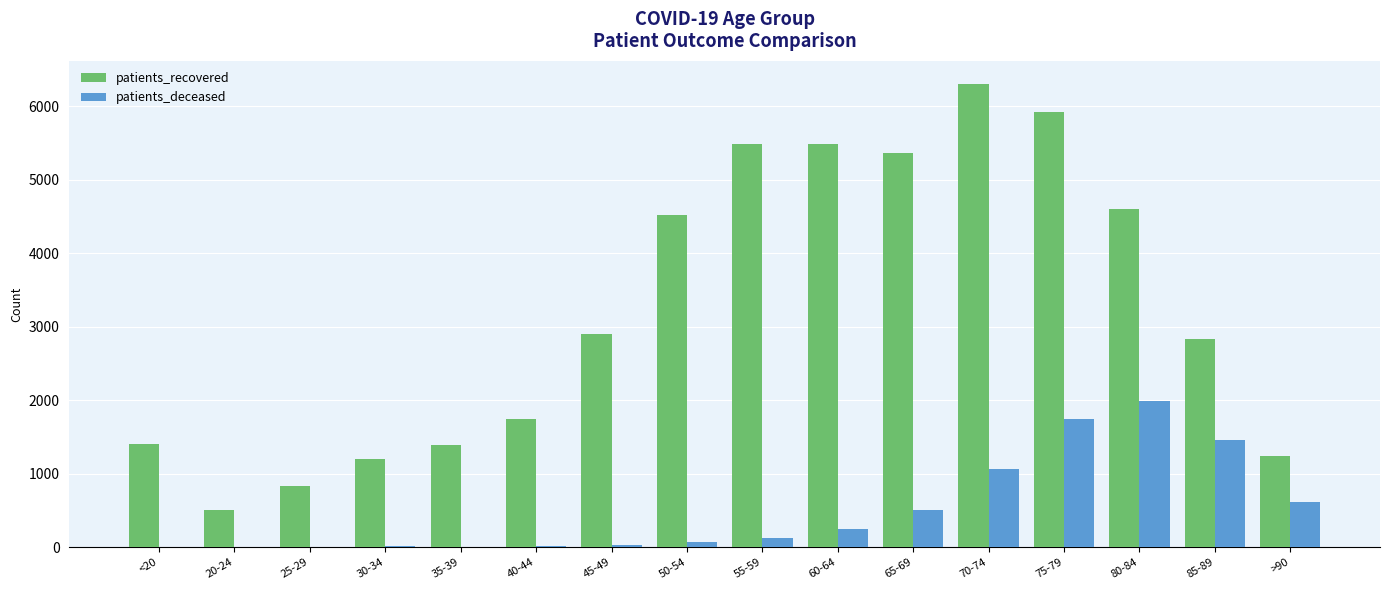

What is the highest value of the patients_recovered series?

6301